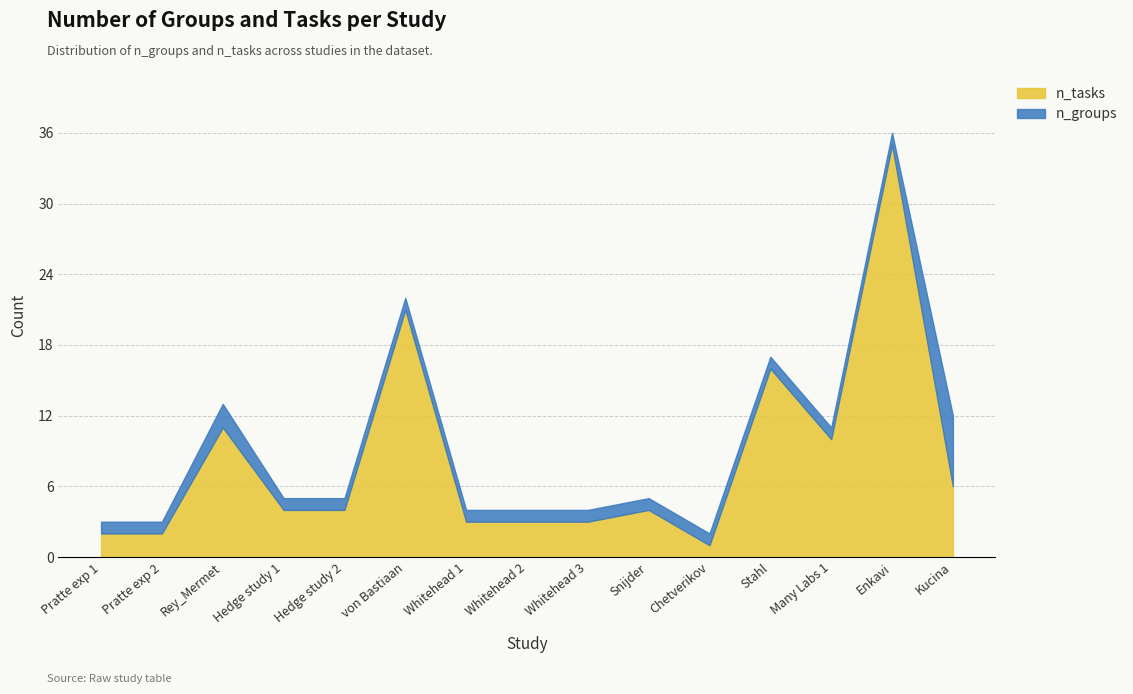

True or false: n_tasks and n_groups intersect in this chart.

False